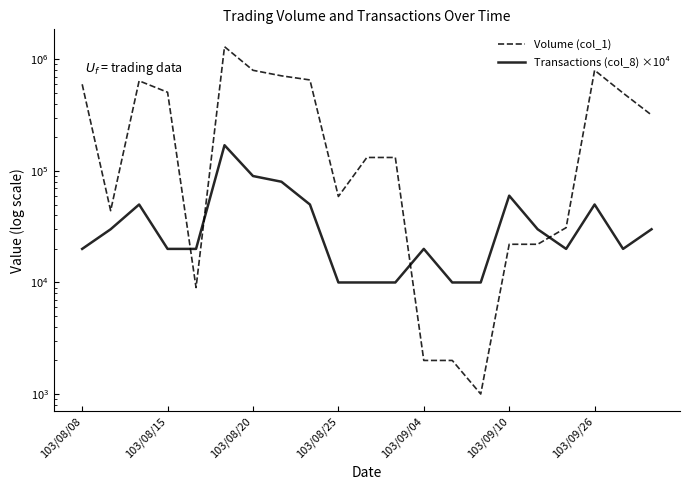

In Volume (col_1), how many points are lower than both neighbors (excluding endpoints)?

4